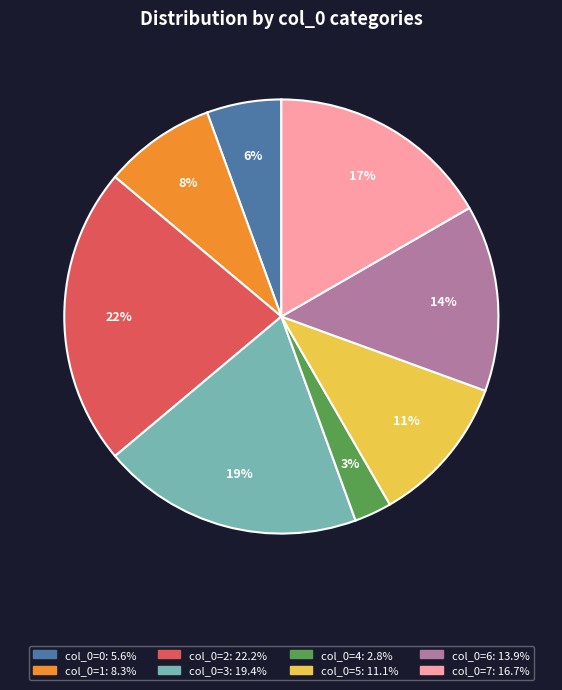

To the nearest percent, what is the average slice percentage?

12%